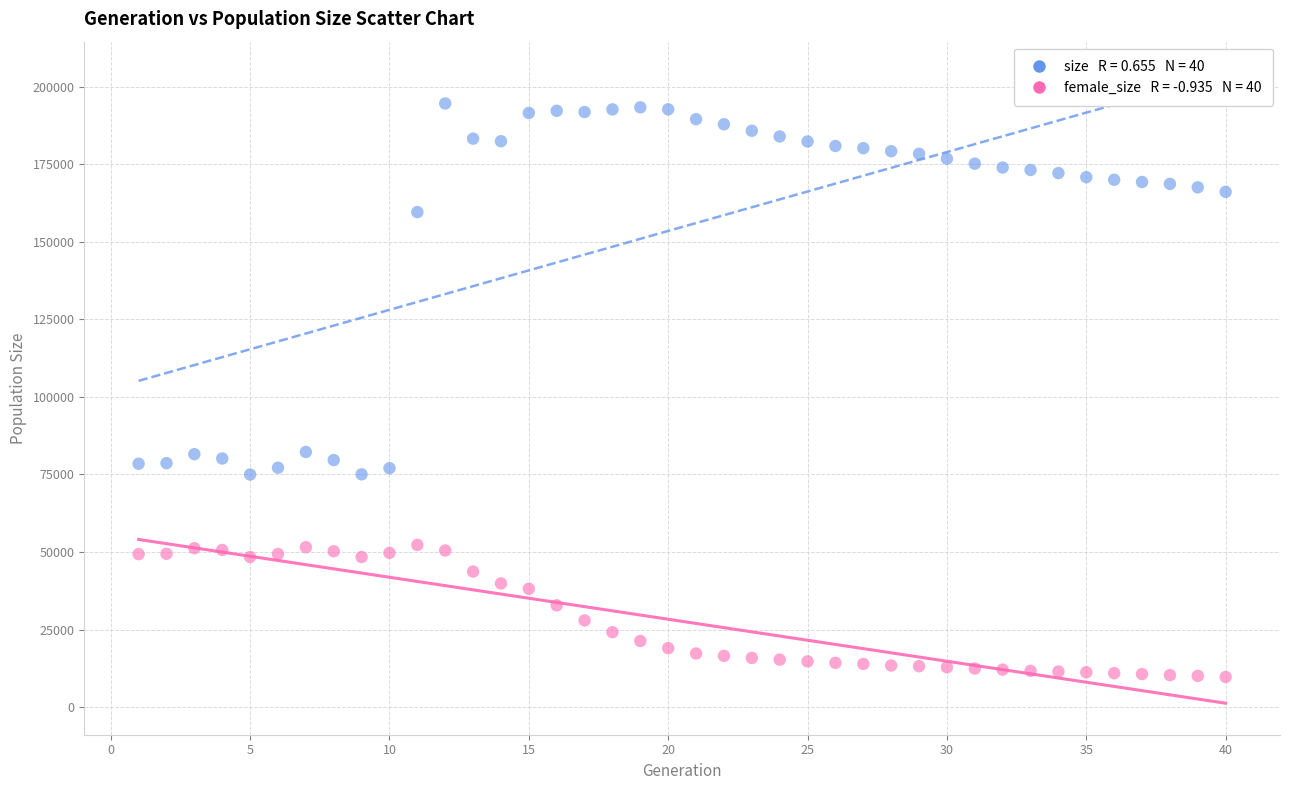

Across all data points, what is the range of X values (max minus min)?

39